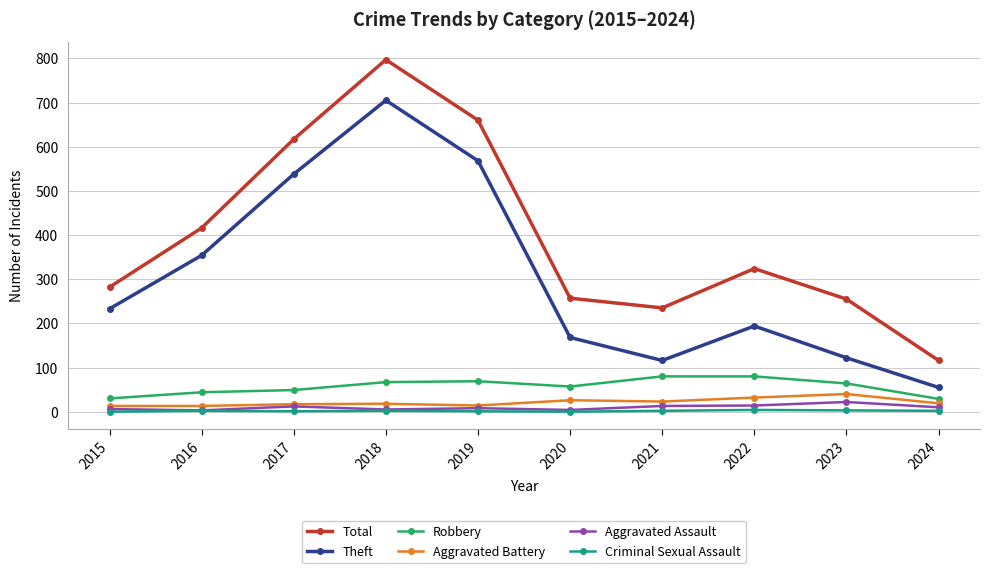

Which category has the highest value in the Aggravated Assault series?

2023